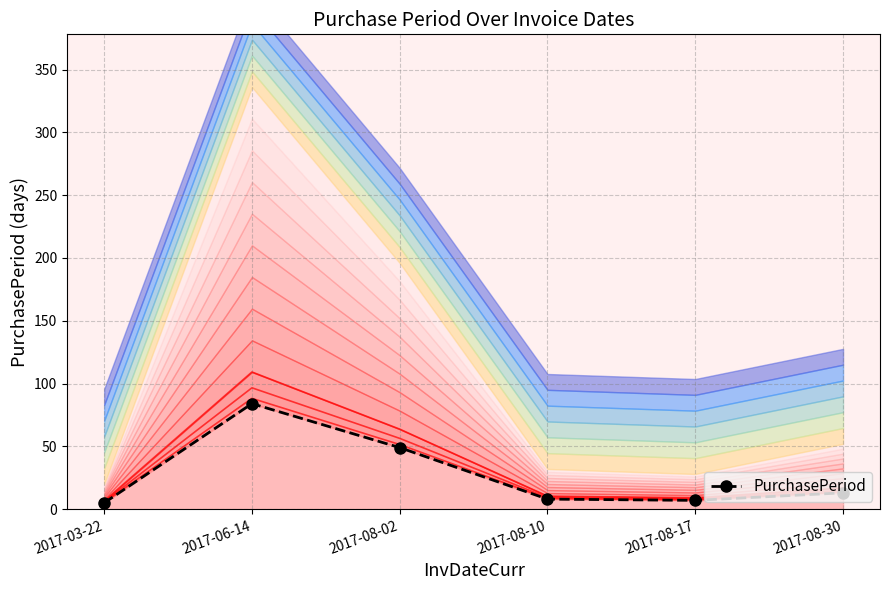

Between 2017-08-30 and 2017-06-14, which is larger?

2017-06-14